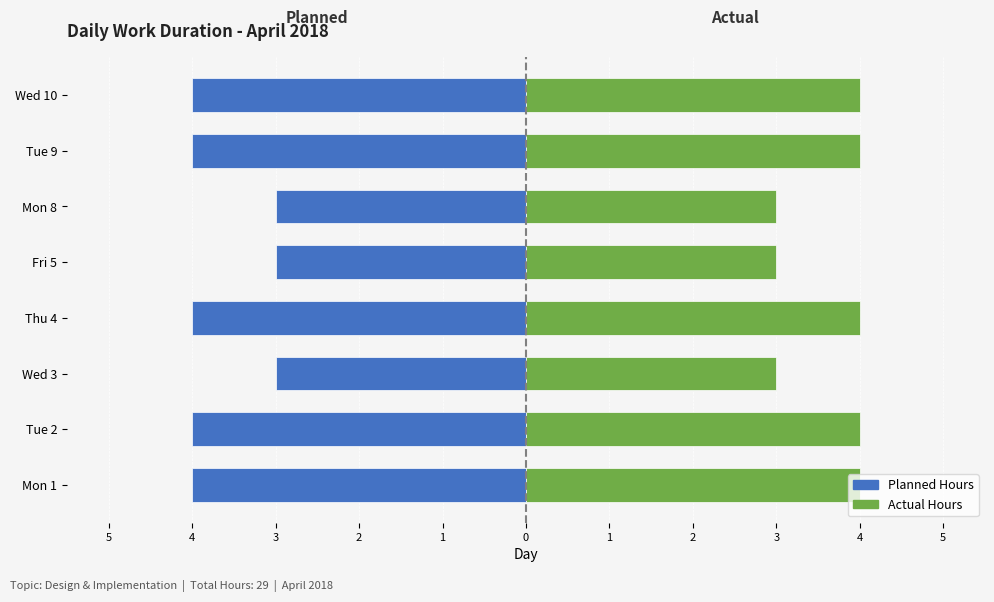

True or false: Actual Hours (right) has a value of 4 at Tue 2.

True